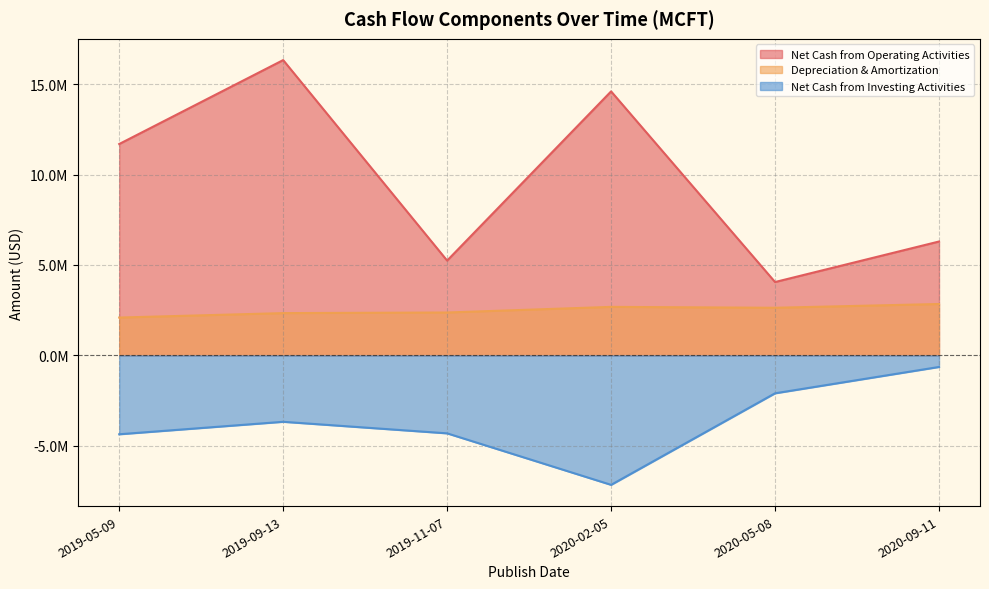

At which category does Net Cash from Investing Activities reach its first local peak?

2019-09-13